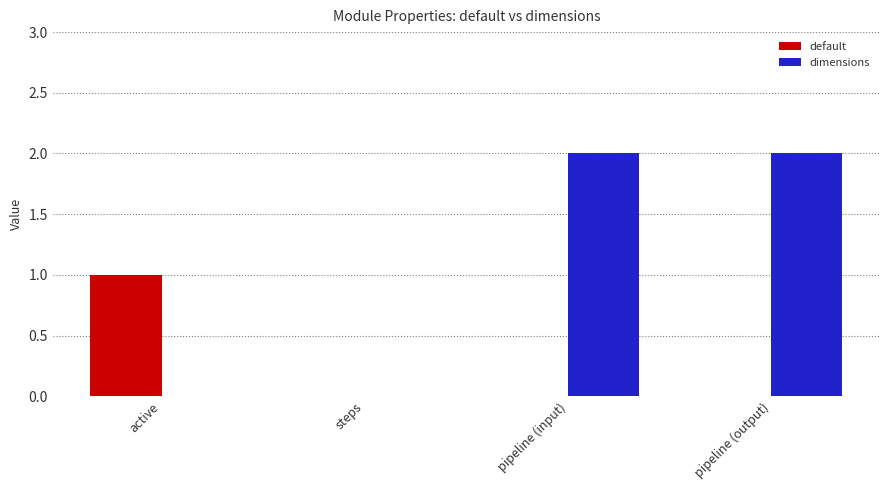

How many categories are shown in the chart?

4